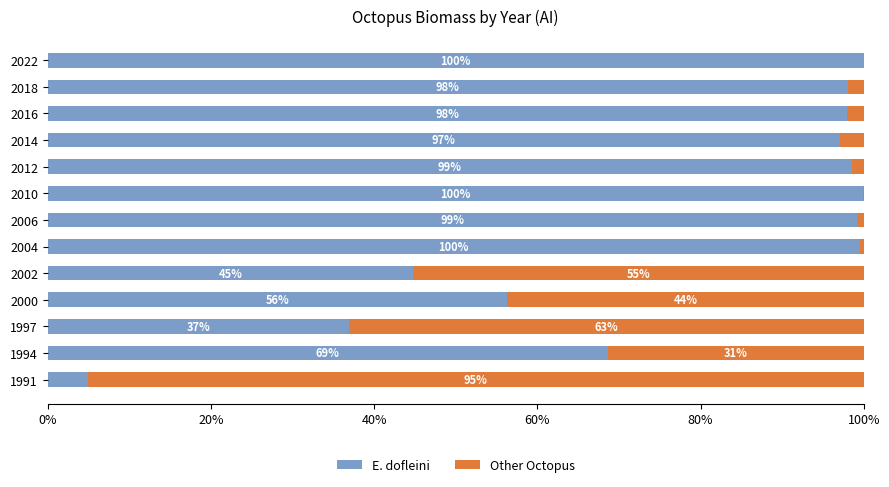

Count the number of categories in the chart.

13